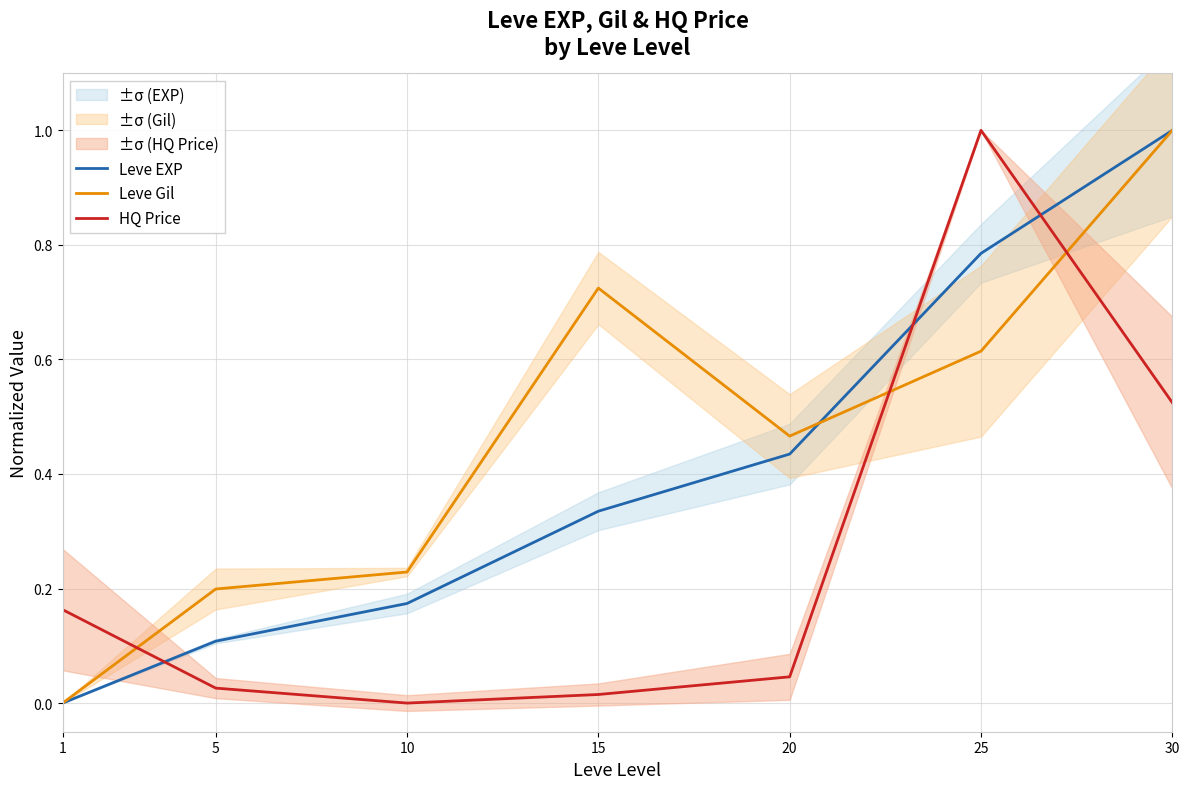

Between 25 and 20, which is larger?

25